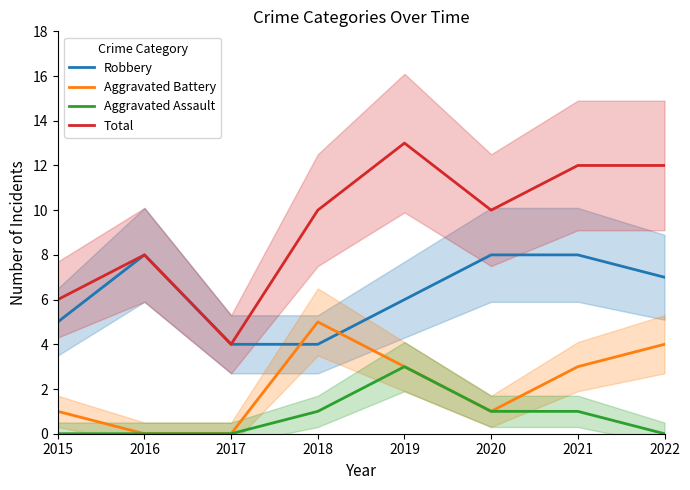

True or false: Aggravated Assault and Aggravated Battery intersect in this chart.

False